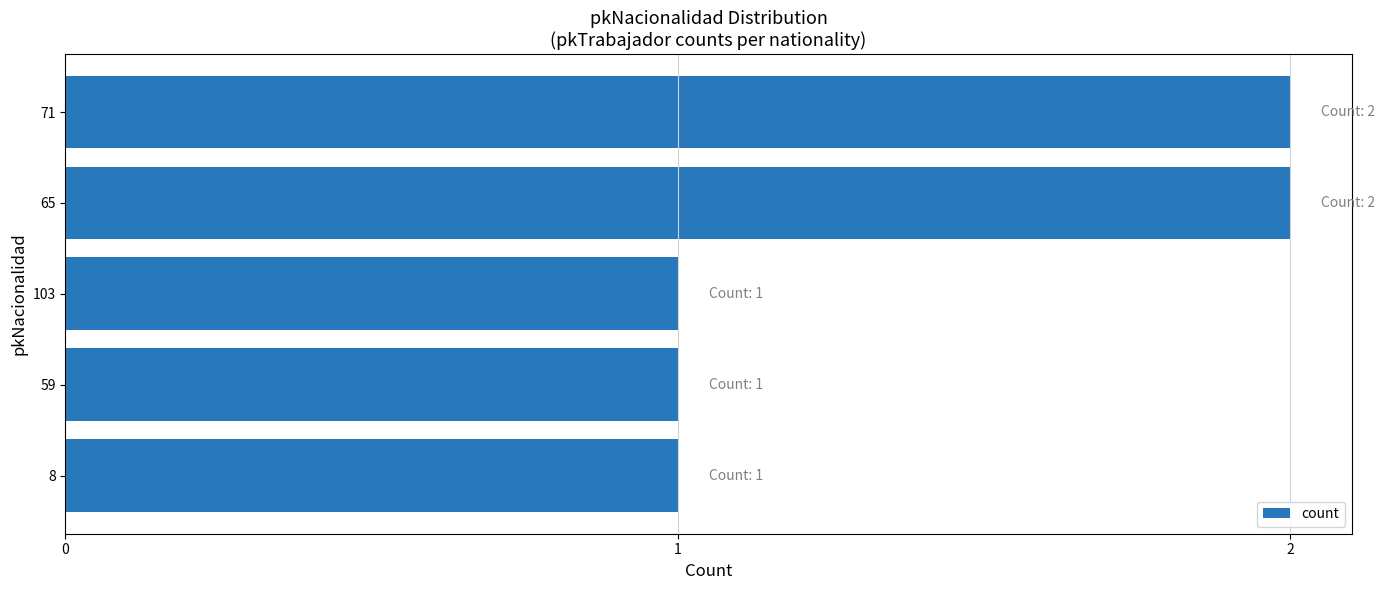

How many values are between 1 and 2?

5